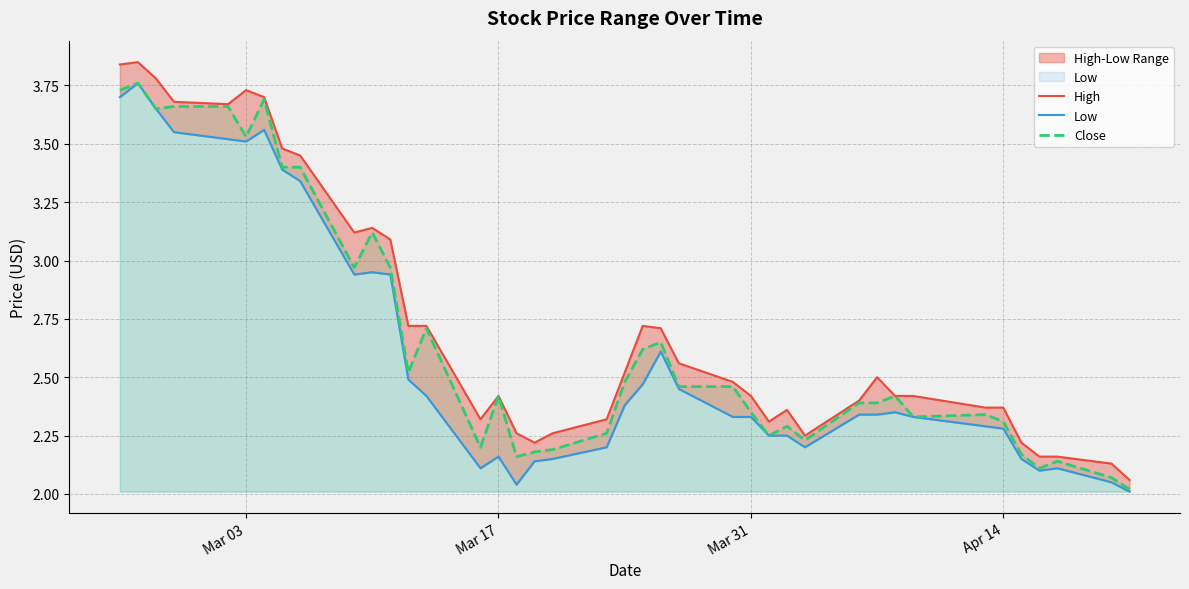

Which series has the largest range (max minus min)?

High